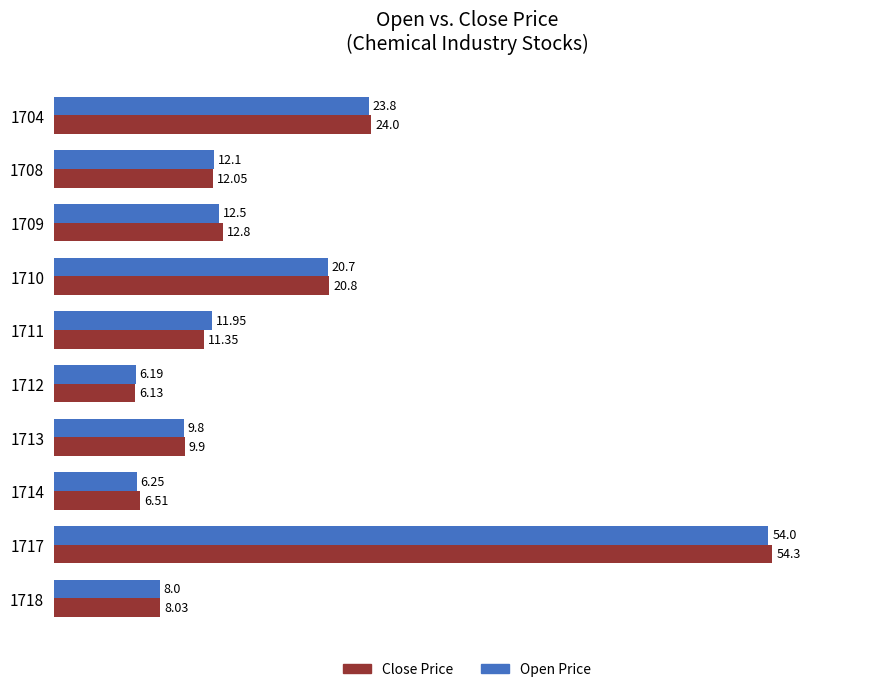

Rank the categories by Close Price value from lowest to highest.

1712, 1714, 1718, 1713, 1711, 1708, 1709, 1710, 1704, 1717